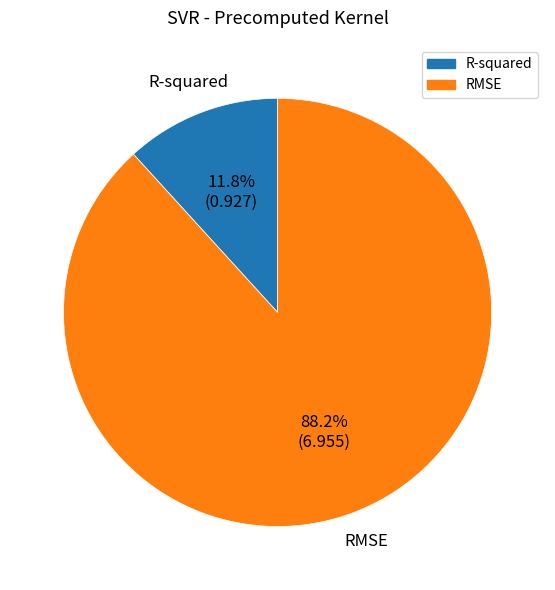

Rank the categories by value from highest to lowest.

RMSE, R-squared